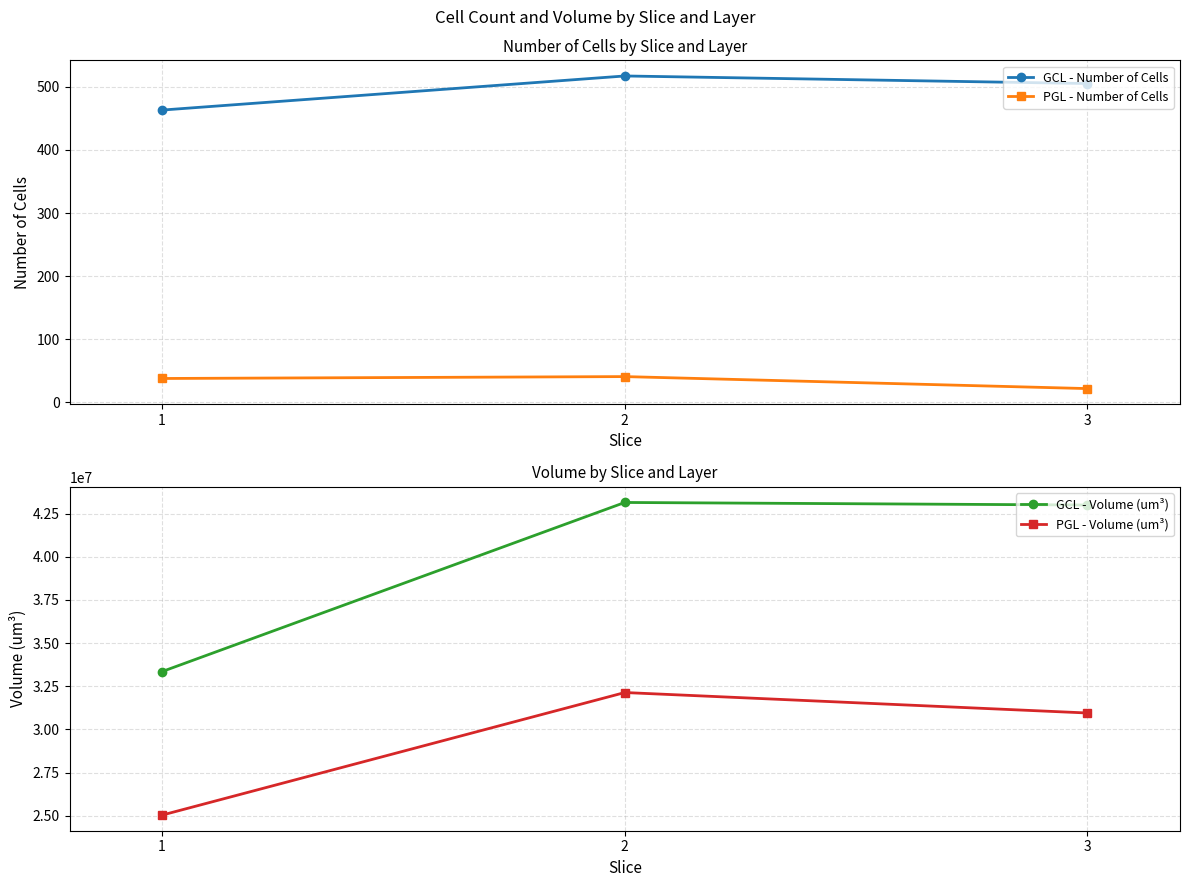

Reading left to right, transcribe all the data shown in this chart.

GCL - Number of Cells: 1=463.0	2=517.0	3=505.0
PGL - Number of Cells: 1=38.0	2=41.0	3=22.0
GCL - Volume (um³): 1=33347730.0	2=43139293.0	3=42990683.2
PGL - Volume (um³): 1=25036456.7	2=32133208.0	3=30948037.1